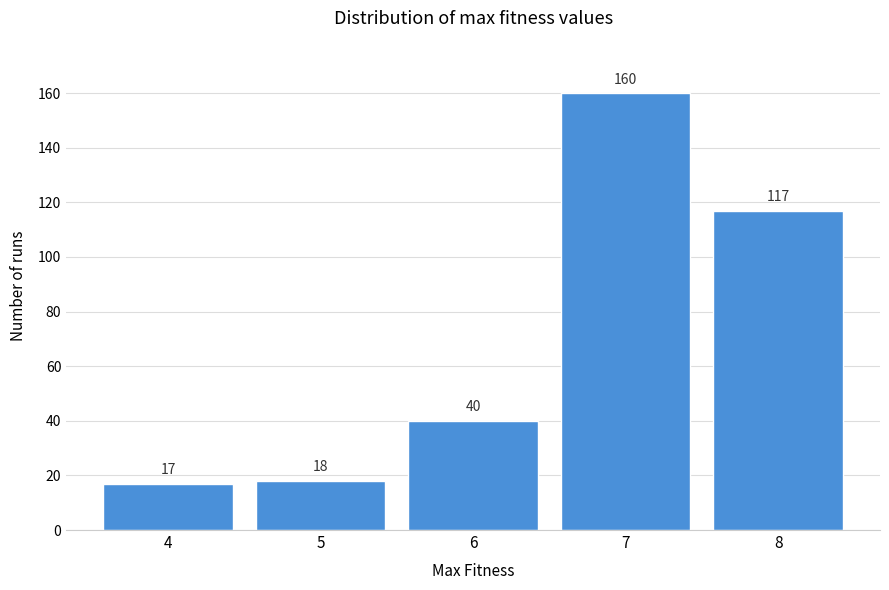

Reading left to right, extract all data points from this chart.

17	18	40	160	117